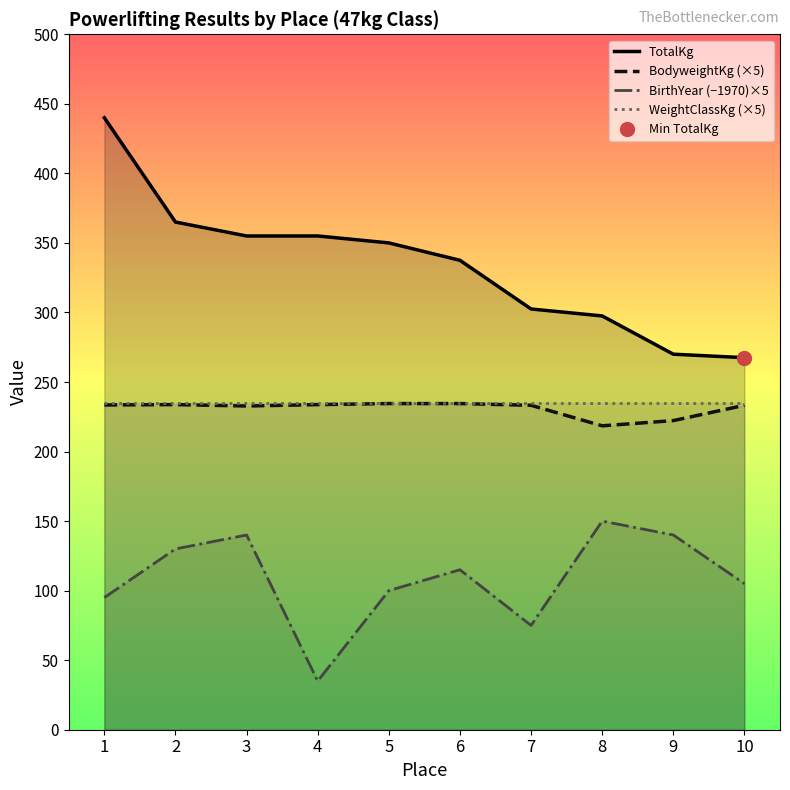

True or false: TotalKg and WeightClassKg (×5) intersect in this chart.

False